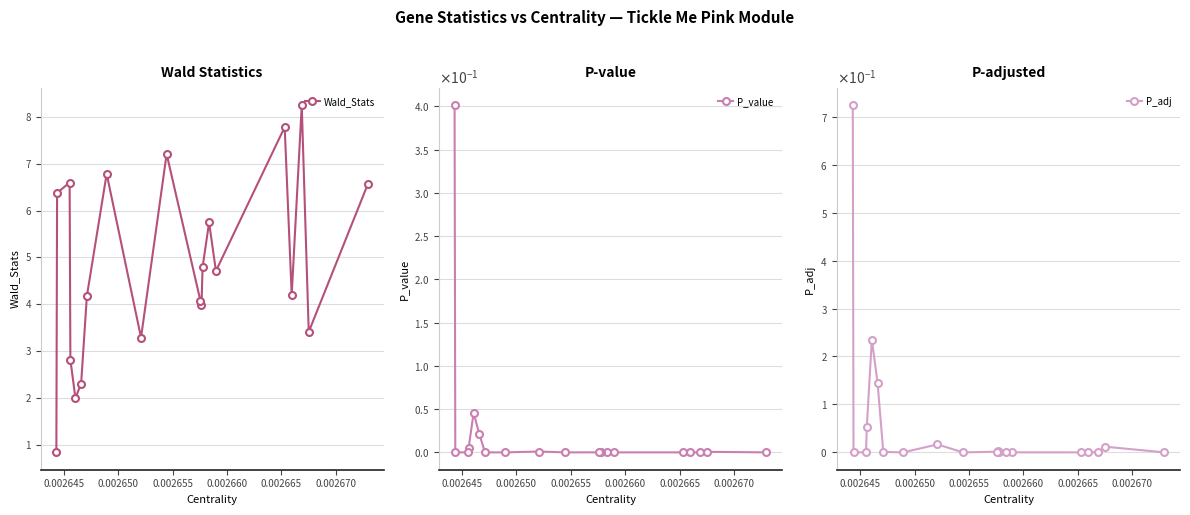

What is the value of the Wald_Stats point at the 17th from the left?

4.2